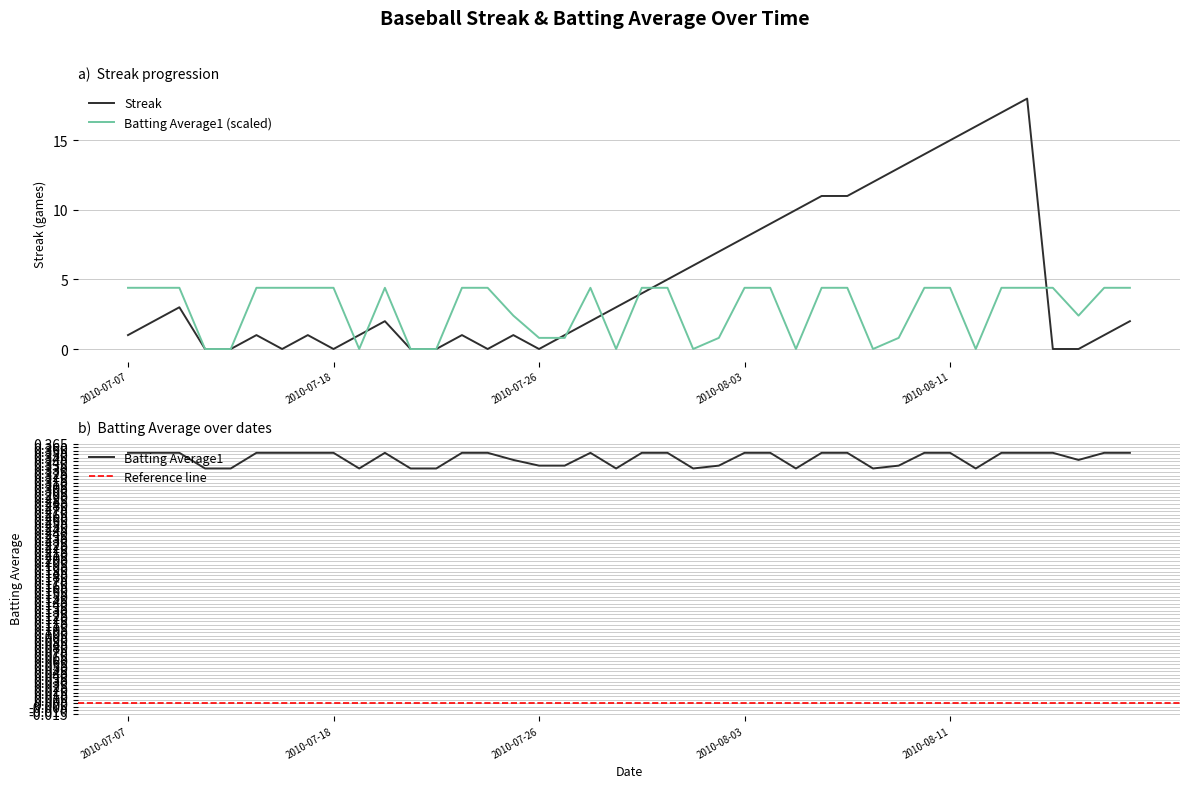

List the labels in order of Batting Average1 value, smallest first.

2010-07-10, 2010-07-11, 2010-07-19, 2010-07-21, 2010-07-22, 2010-07-29, 2010-08-01, 2010-08-05, 2010-08-08, 2010-08-12, 2010-07-26, 2010-07-27, 2010-08-02, 2010-08-09, 2010-07-25, 2010-08-16, 2010-07-07, 2010-07-08, 2010-07-09, 2010-07-15, 2010-07-16, 2010-07-17, 2010-07-18, 2010-07-20, 2010-07-23, 2010-07-24, 2010-07-28, 2010-07-30, 2010-07-31, 2010-08-03, 2010-08-04, 2010-08-06, 2010-08-07, 2010-08-10, 2010-08-11, 2010-08-13, 2010-08-14, 2010-08-15, 2010-08-17, 2010-08-18